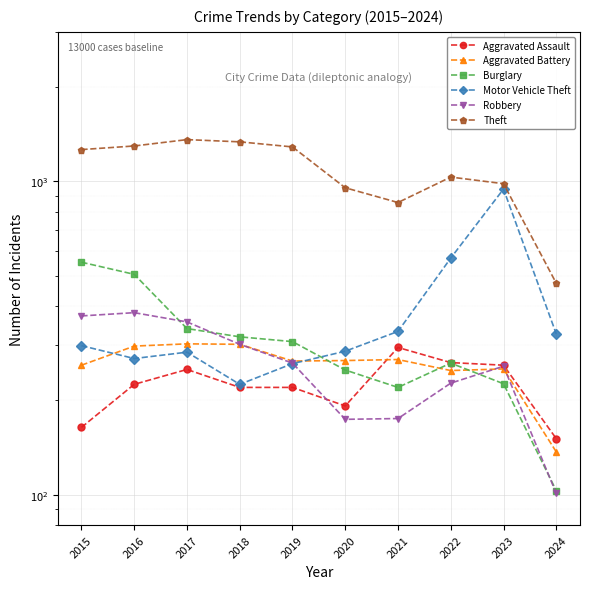

At which label is Theft closest to 916?

2020